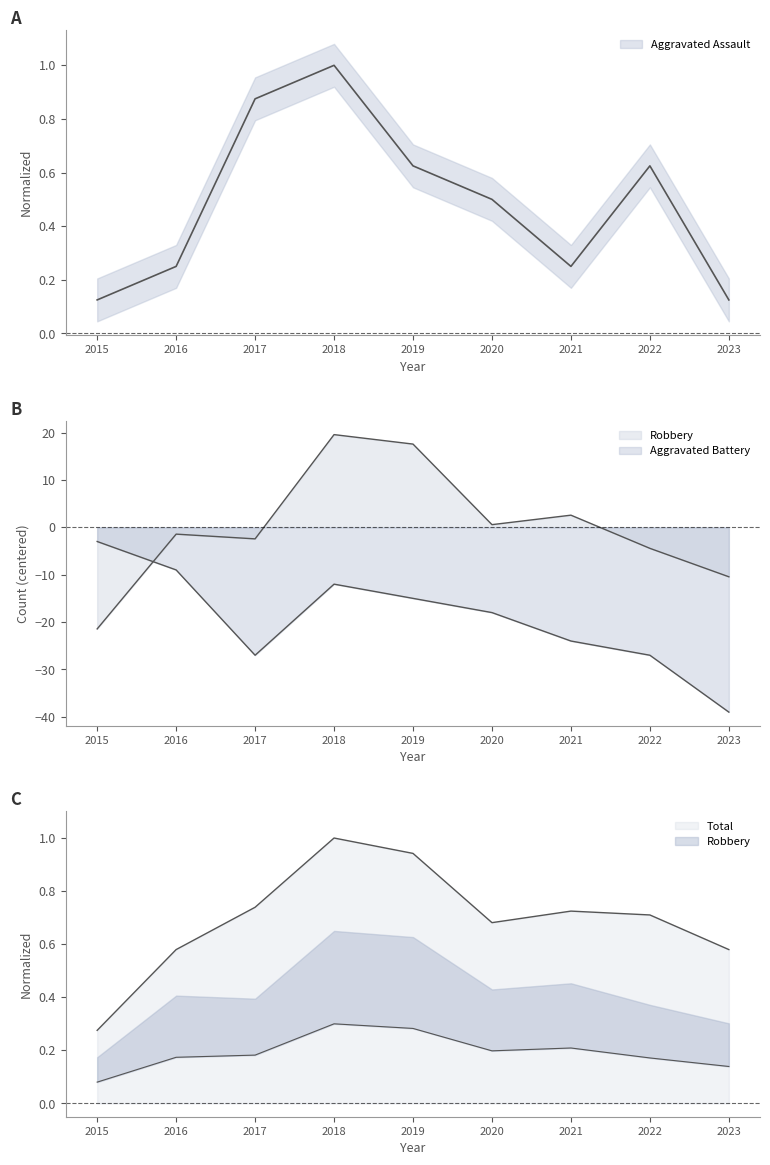

Between which two adjacent categories do Aggravated Battery and Robbery first intersect?

2015 and 2016